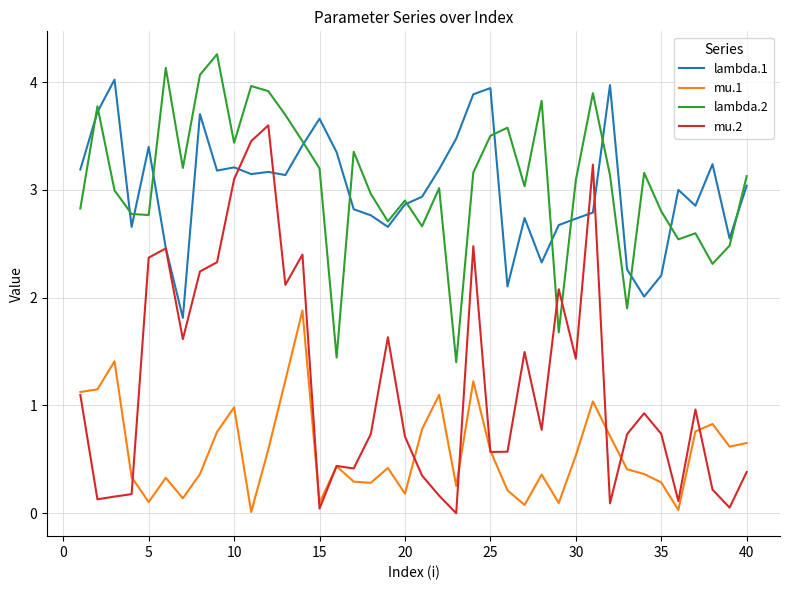

True or false: lambda.2 and mu.1 cross at least once.

False